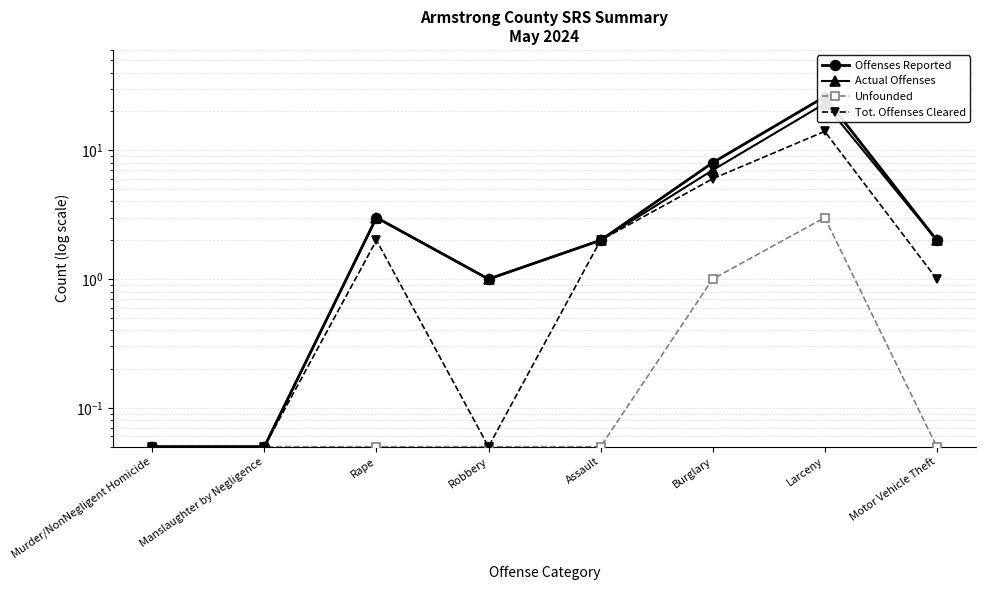

How many interior local peaks does the Unfounded series have?

1